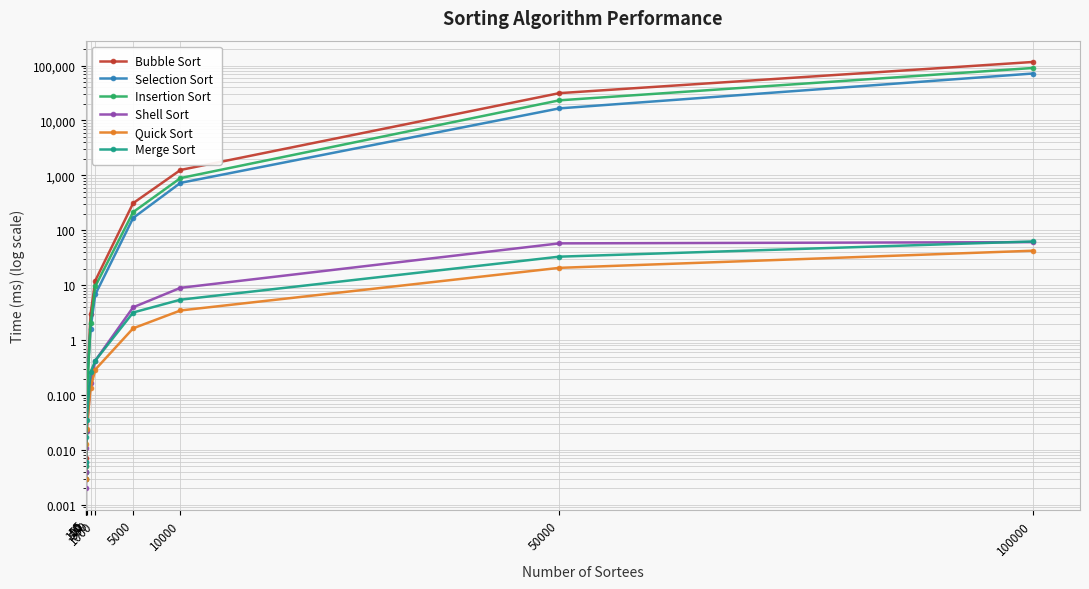

Which series has the largest total across all categories?

Bubble Sort